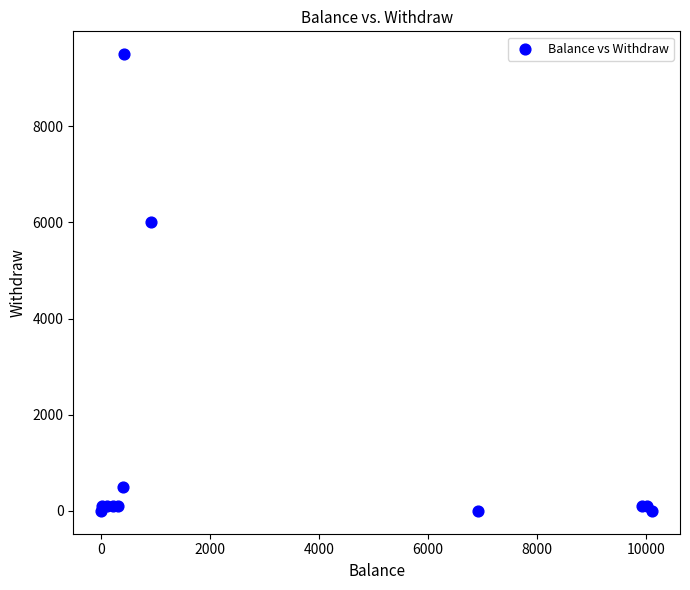

What Y value in the scatter plot is closest to 4750?

6000